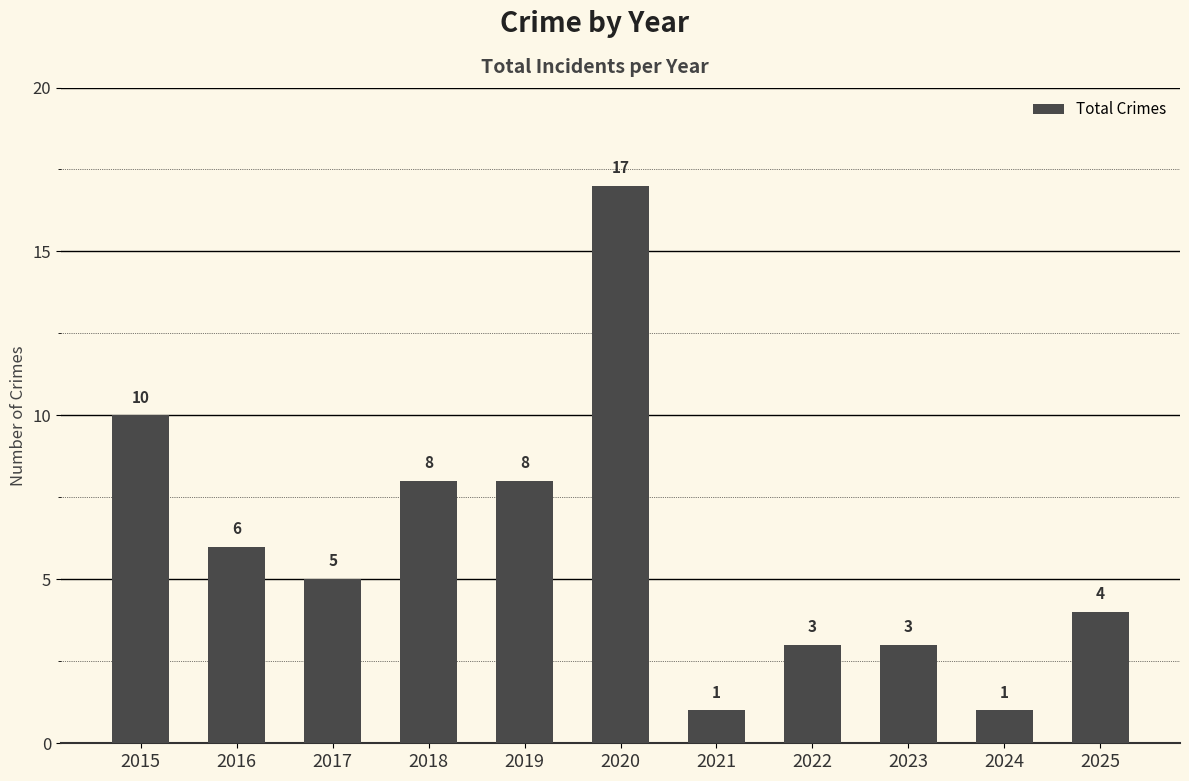

How many bars are there in total?

11